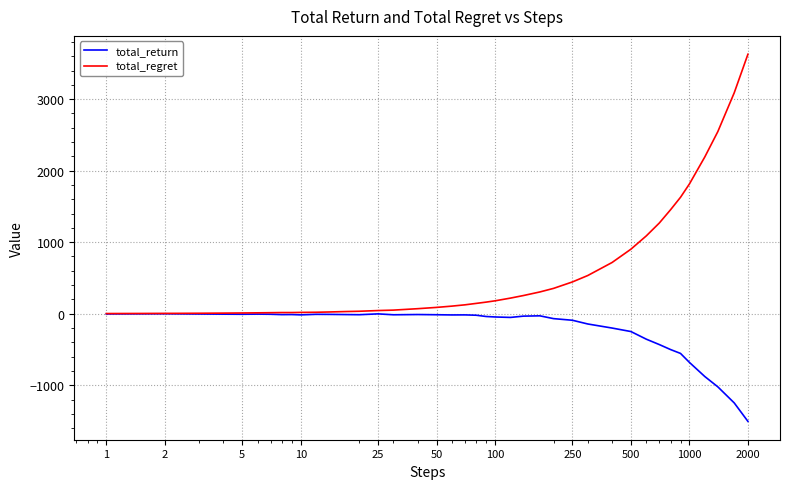

Is this an area chart (filled region under the line)?

No